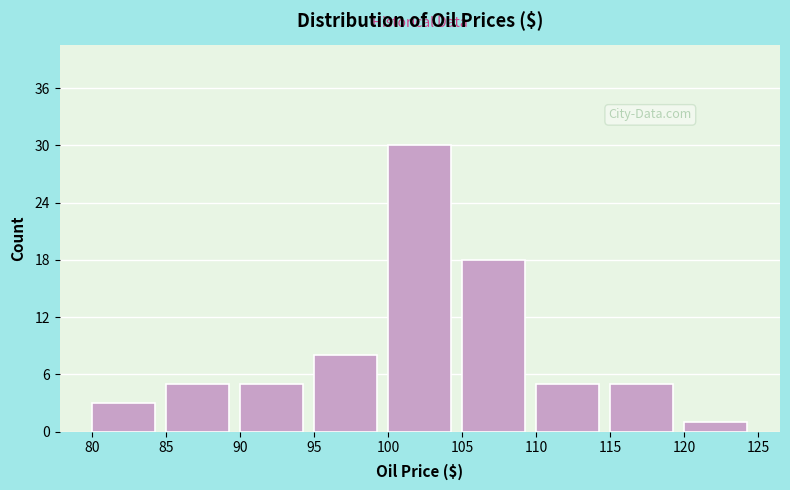

Reading left to right, list every bar in this chart as the range it spans on the x-axis followed by its height. The values are not printed on the chart, so give them approximately, as read against the axis.

80 to 85: 3
85 to 90: 5
90 to 95: 5
95 to 100: 8
100 to 105: 30
105 to 110: 18
110 to 115: 5
115 to 120: 5
120 to 125: 1